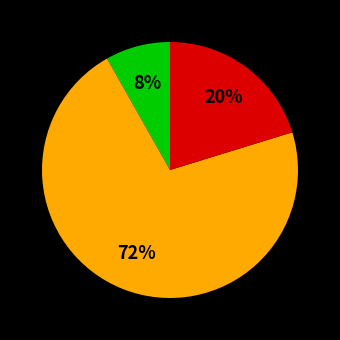

To the nearest percent, what is the average slice percentage?

33%